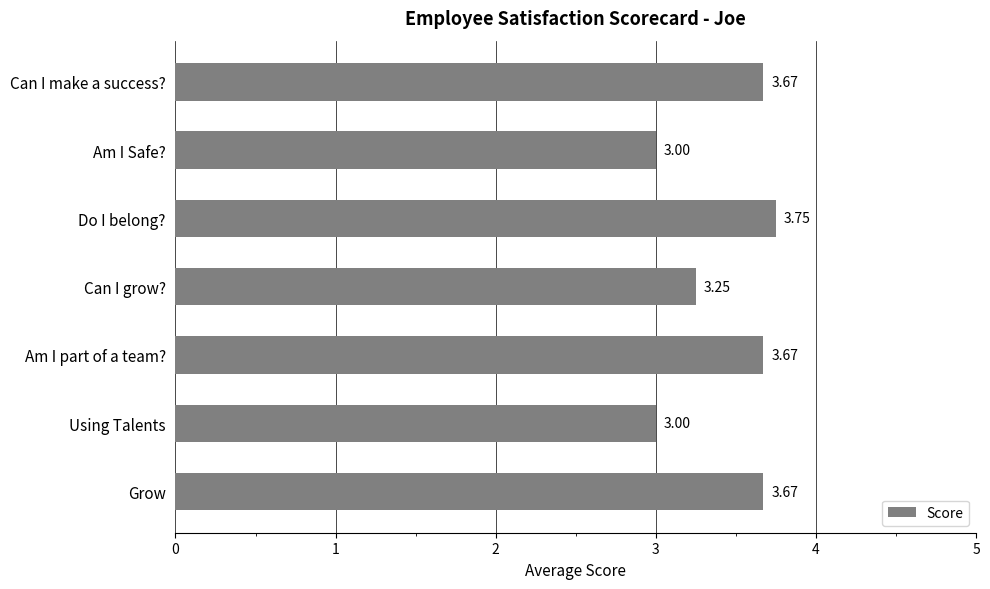

Does the chart contain any negative values?

No